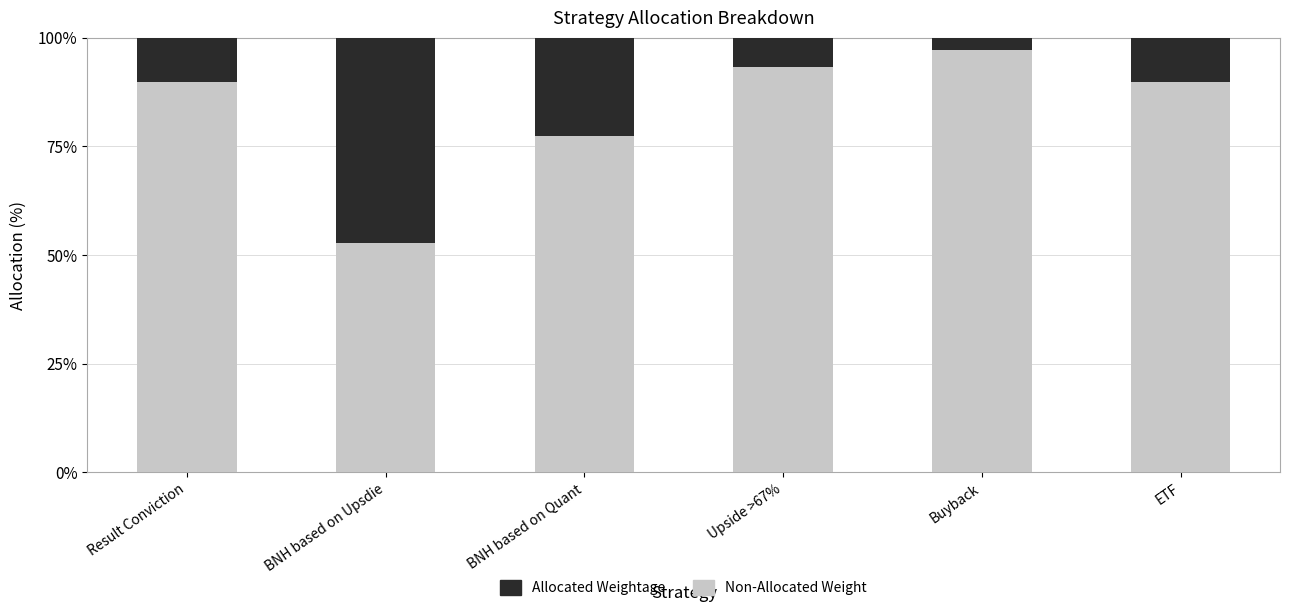

What are all the series names shown in the legend?

Allocated Weightage, Non-Allocated Weight